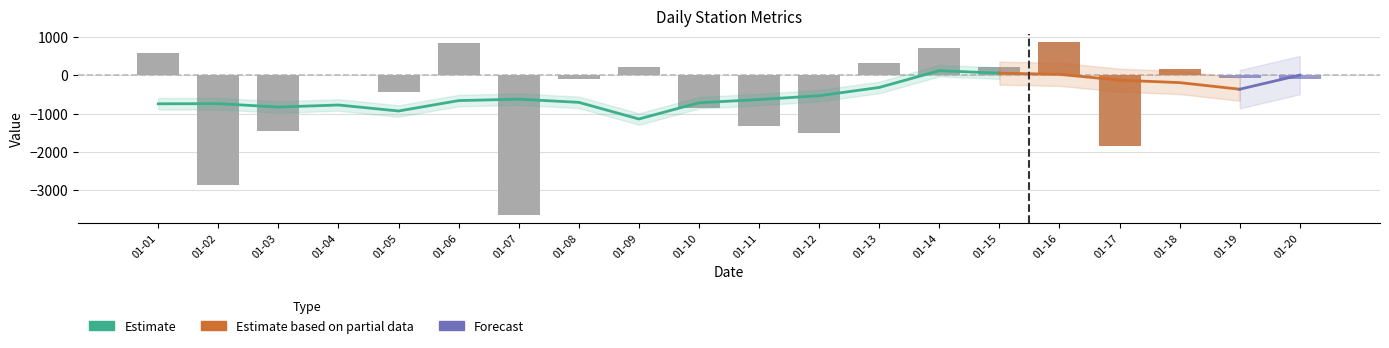

What is the smallest value displayed?

-3631.3